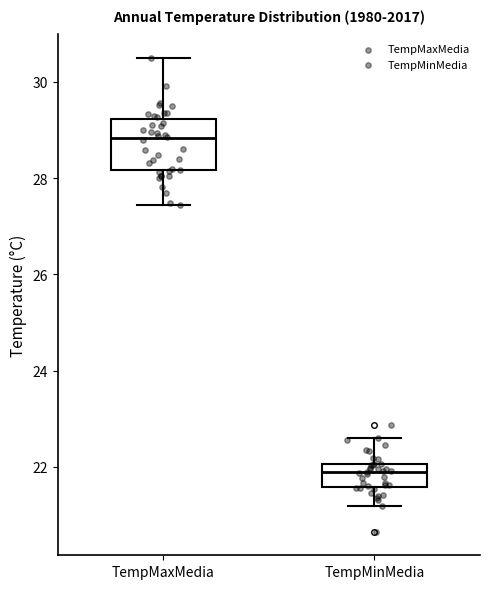

Comparing the boxes themselves (not the whiskers), which one is the tallest?

TempMaxMedia